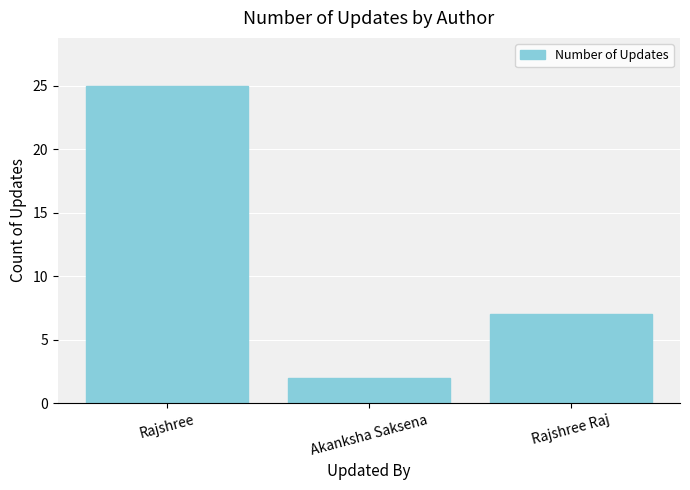

Reading left to right, transcribe all the data shown in this chart.

25	2	7